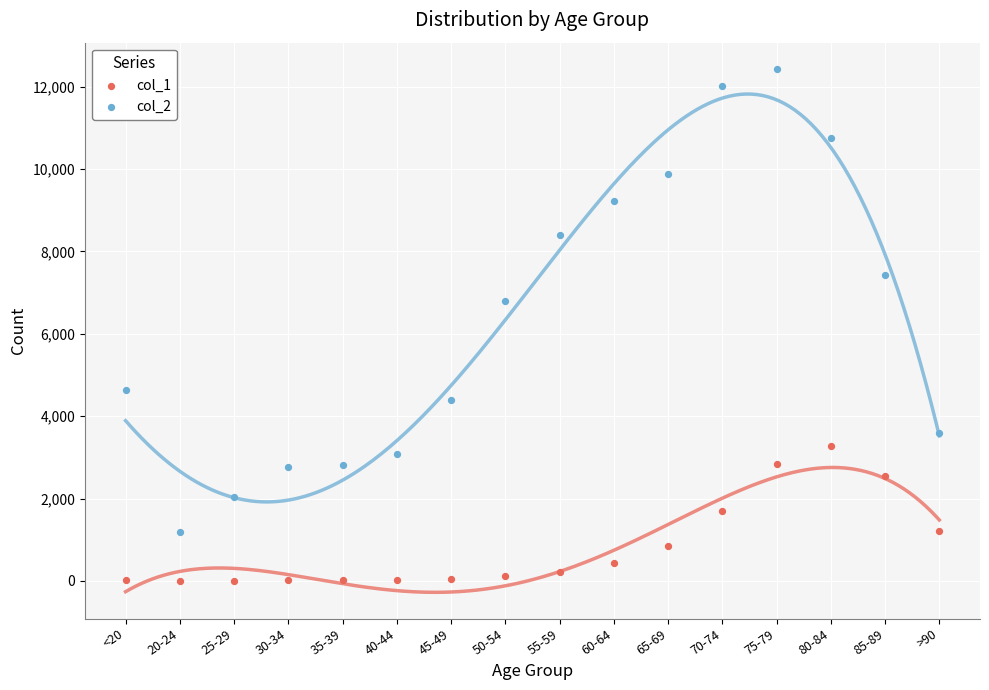

What are all the series names shown in the legend?

col_1, col_2